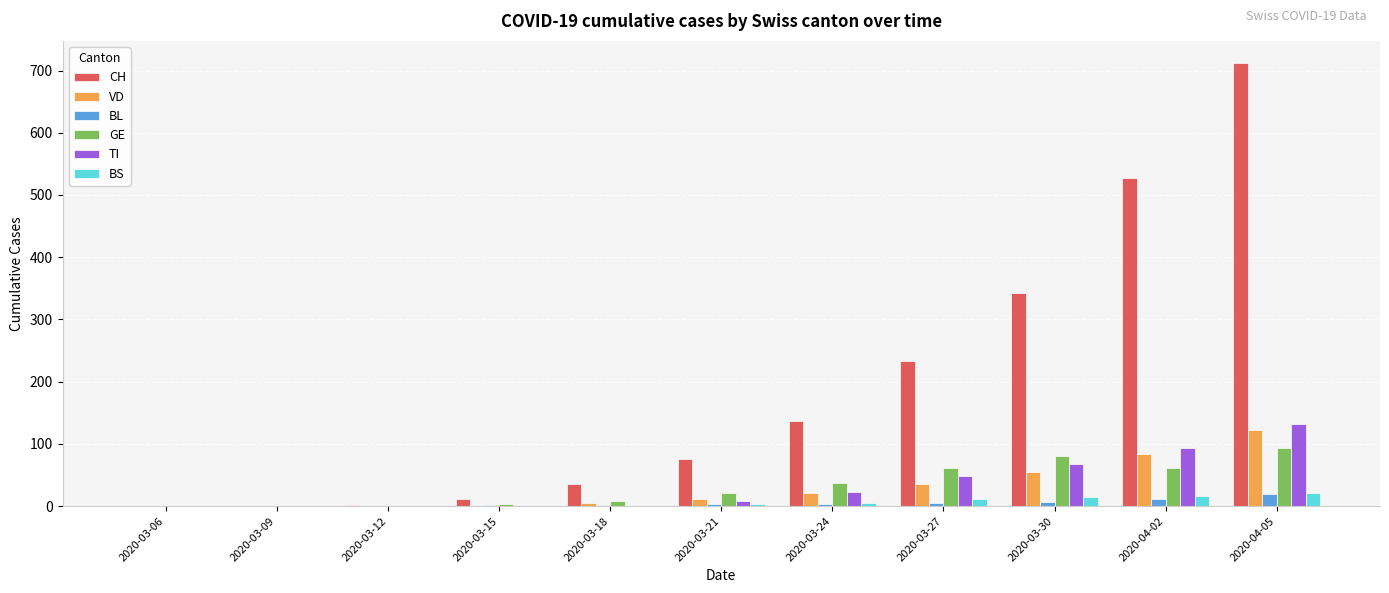

What is the highest value of the VD series?

123